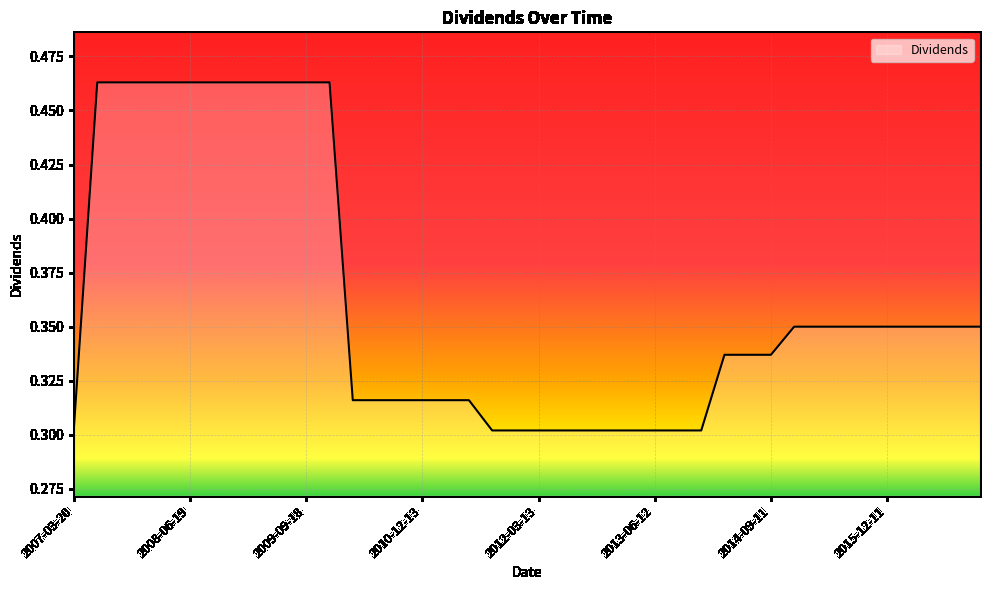

Does the chart have visible grid lines?

Yes